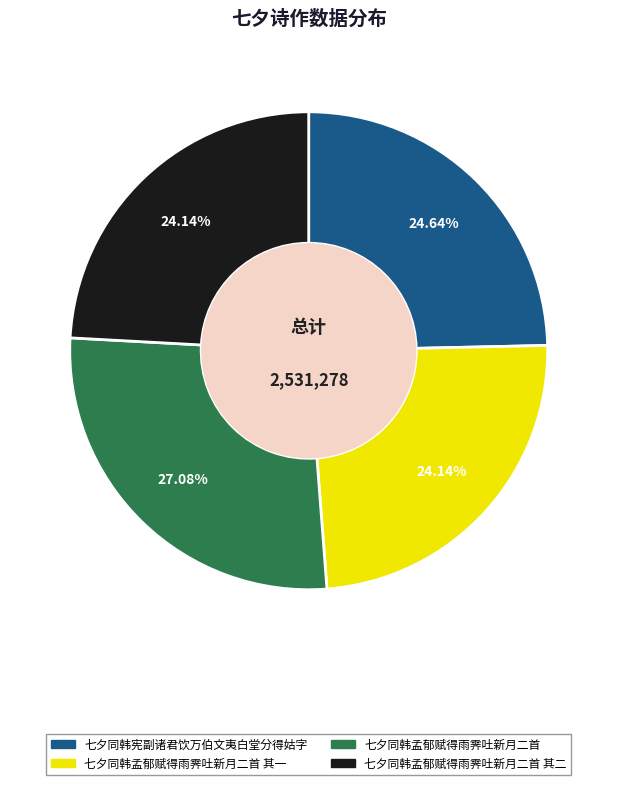

How much of the chart is everything except 七夕同韩孟郁赋得雨霁吐新月二首 其一?

75.9%